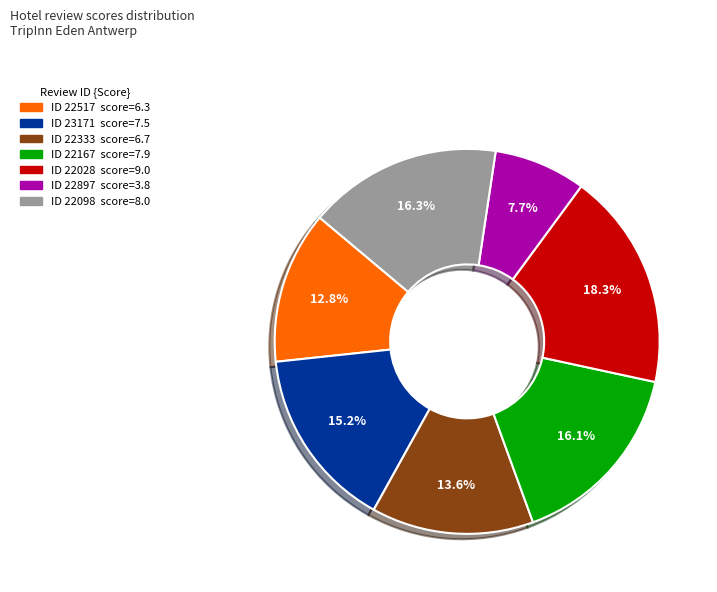

Is there a majority slice in this chart?

No